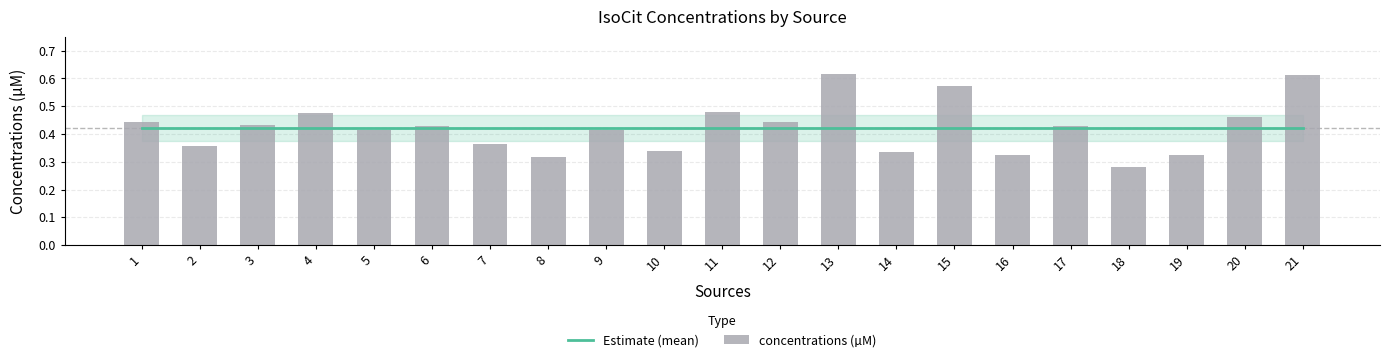

What is the maximum value for concentrations (µM)?

0.6